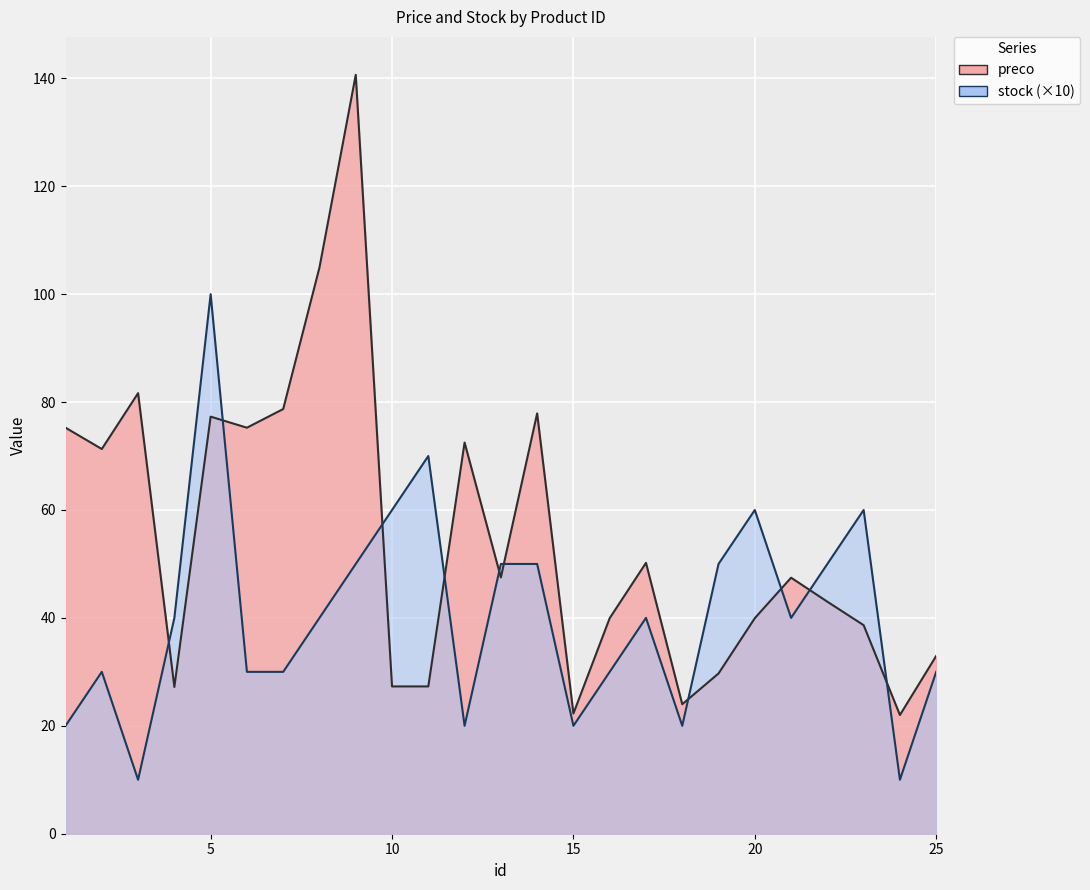

At which category does preco reach its first local peak?

3